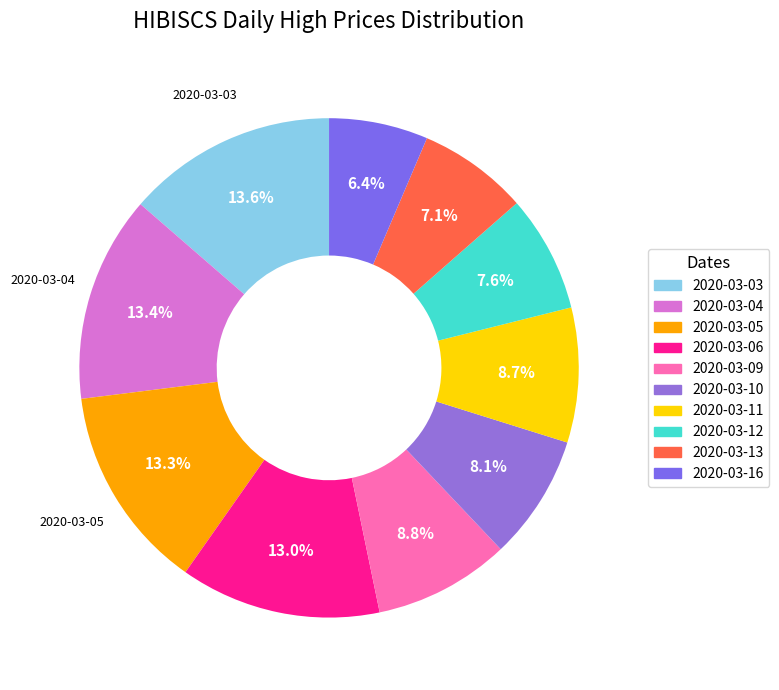

Is it true that 2020-03-13 is 16% of the pie?

False